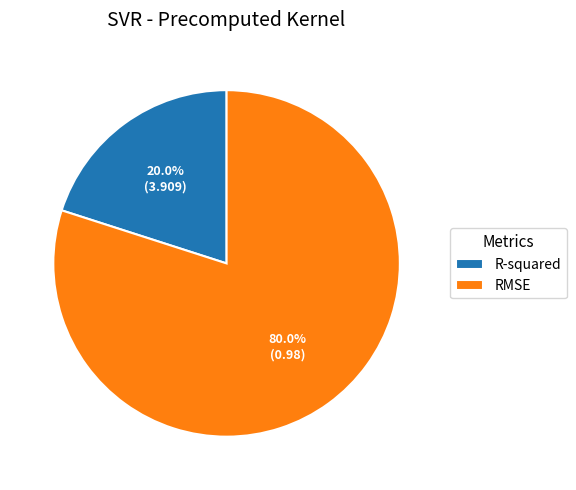

How many segments does this pie chart have?

2